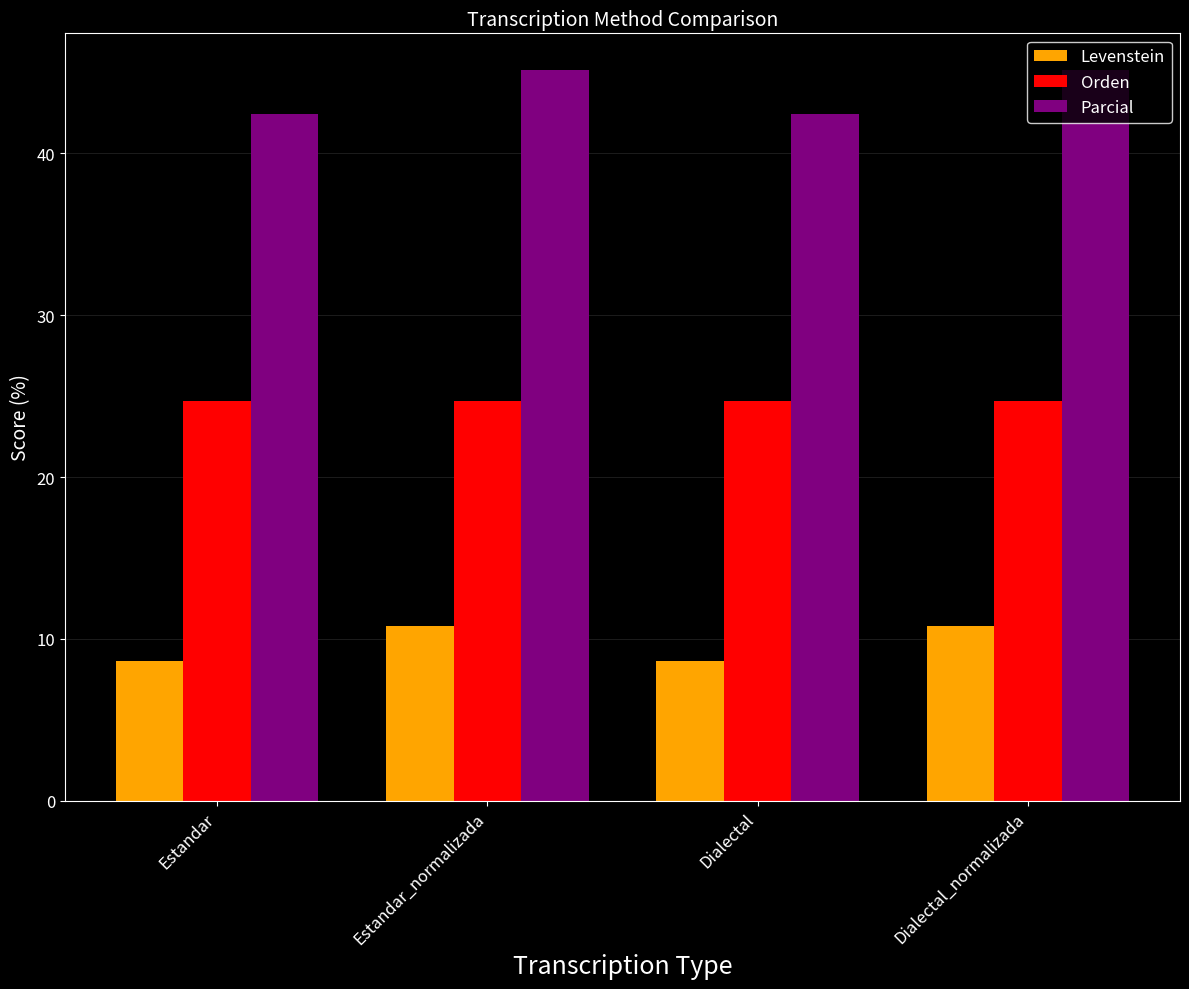

At which label does Levenstein first exceed 10?

Estandar_normalizada